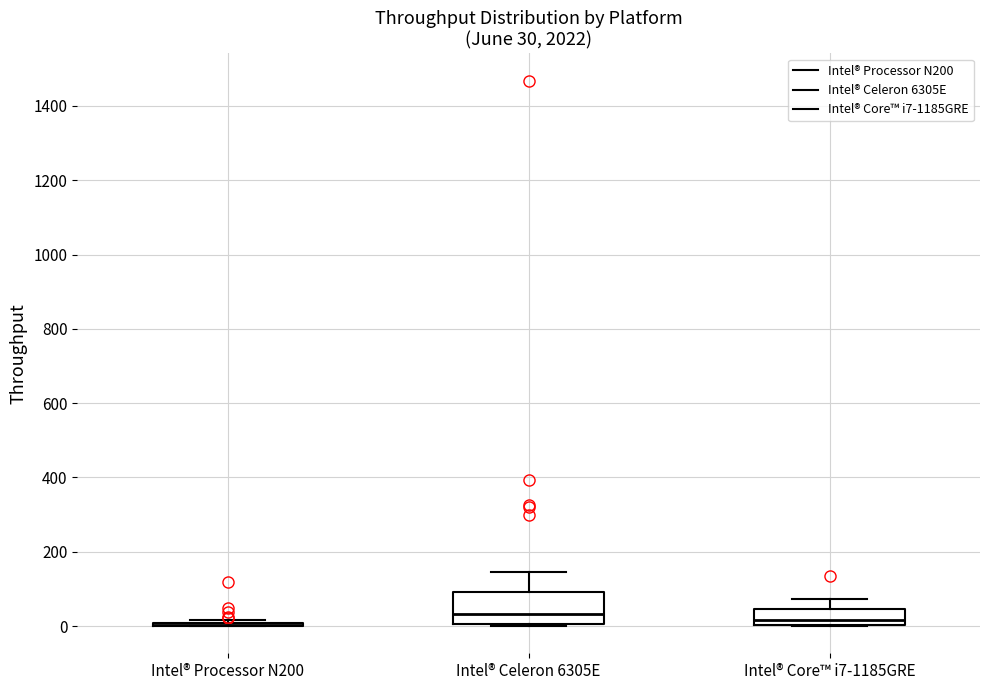

Comparing the boxes themselves (not the whiskers), which one is the tallest?

Intel® Celeron 6305E